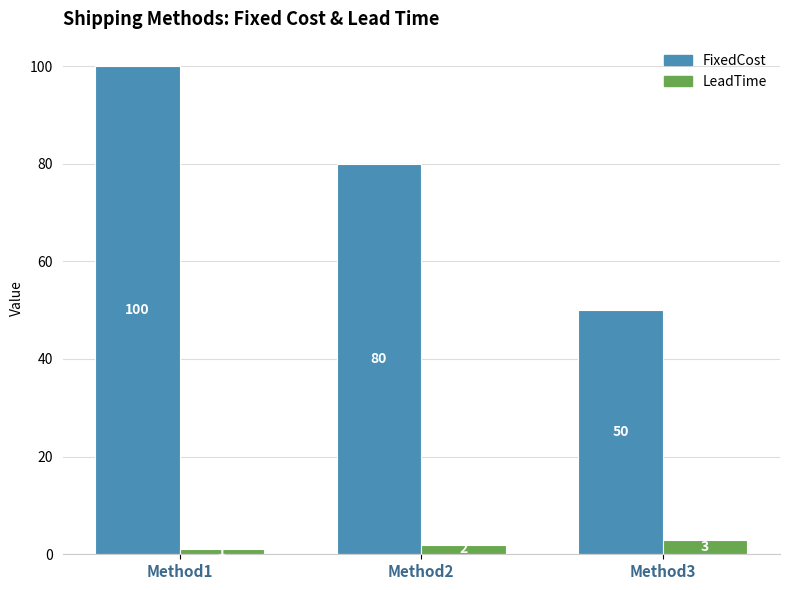

Which series has the largest range (max minus min)?

FixedCost